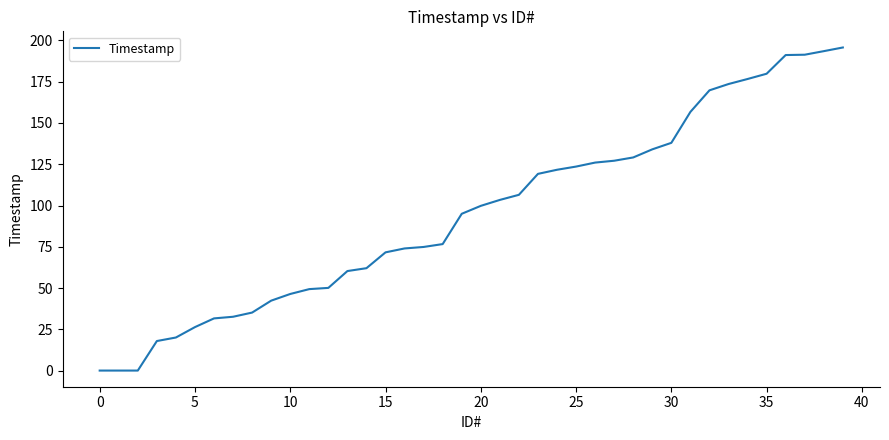

What is the maximum value shown in the chart?

195.7